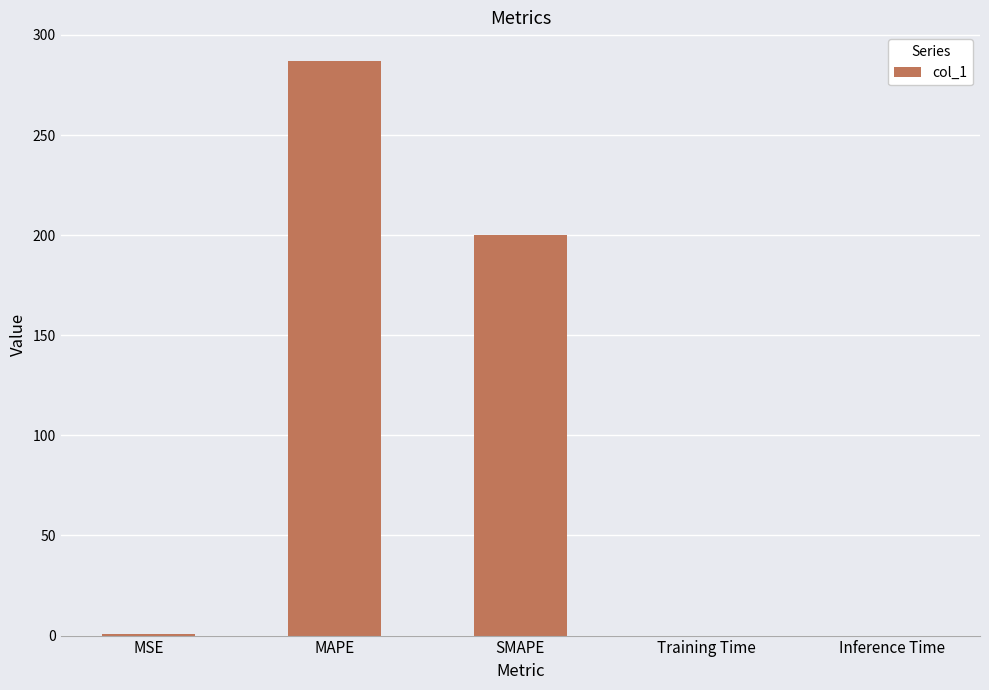

Where is the data nearest to the value 143?

SMAPE